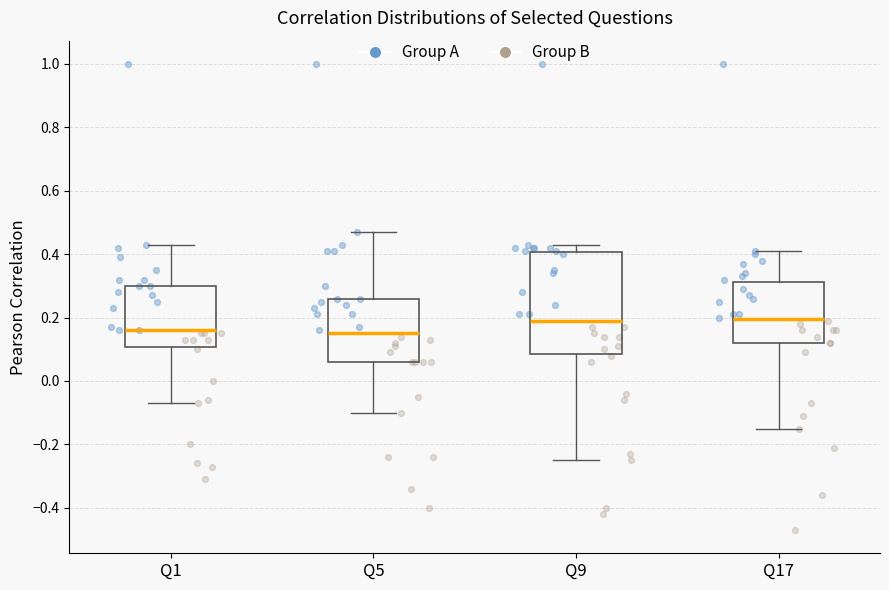

Reading left to right, read every box against the y-axis: the position of its median line, the range the box covers, and the ends of its whiskers. The values are not printed on the chart, so give them approximately, as read against the axis.

Q1: median 0.16, box 0.10 to 0.30, whiskers -0.06 to 0.44
Q5: median 0.16, box 0.06 to 0.26, whiskers -0.10 to 0.48
Q9: median 0.20, box 0.08 to 0.40, whiskers -0.24 to 0.44
Q17: median 0.20, box 0.12 to 0.32, whiskers -0.14 to 0.42